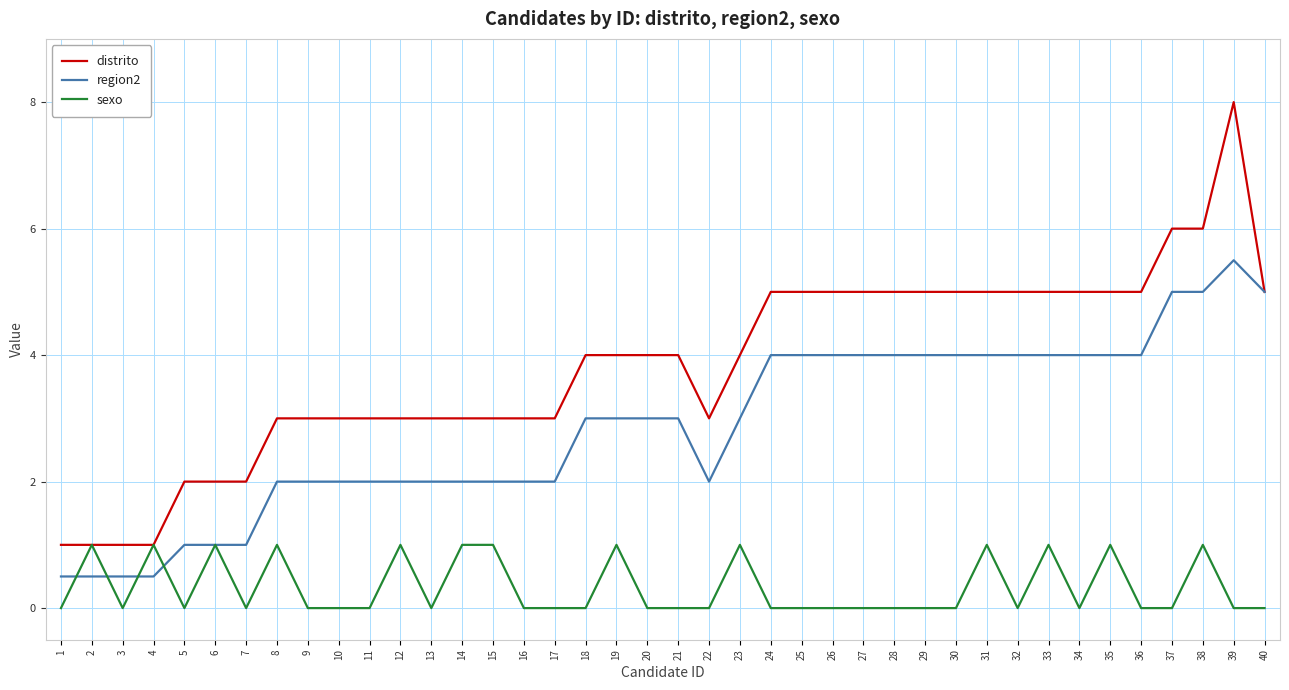

What are all the series names shown in the legend?

distrito, region2, sexo